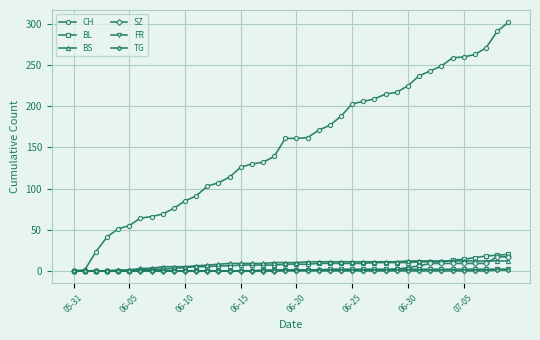

Which series has the widest spread of values?

CH